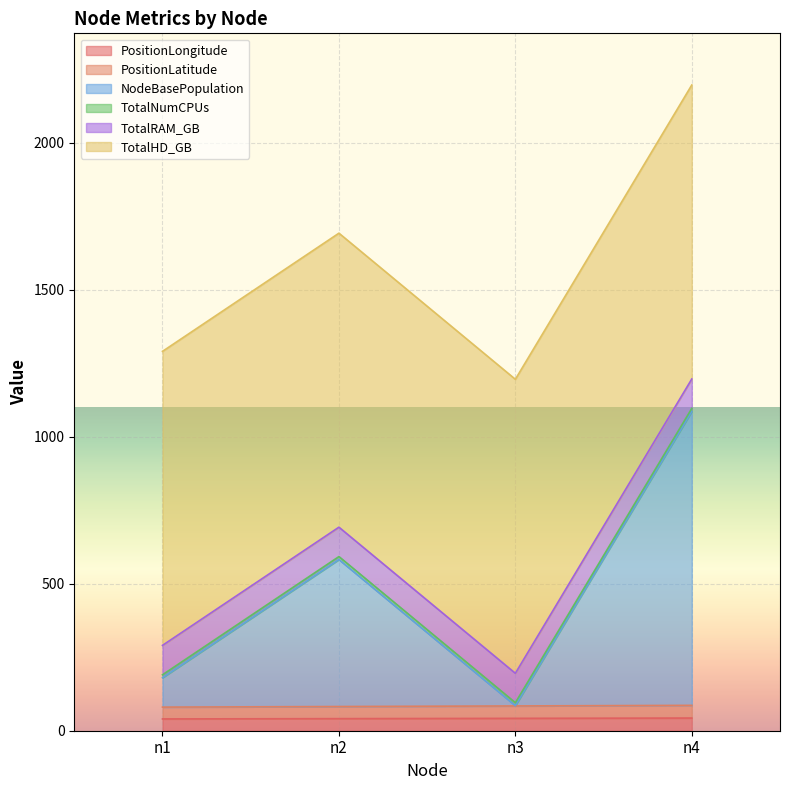

In NodeBasePopulation, how many points are higher than both neighbors (excluding endpoints)?

1